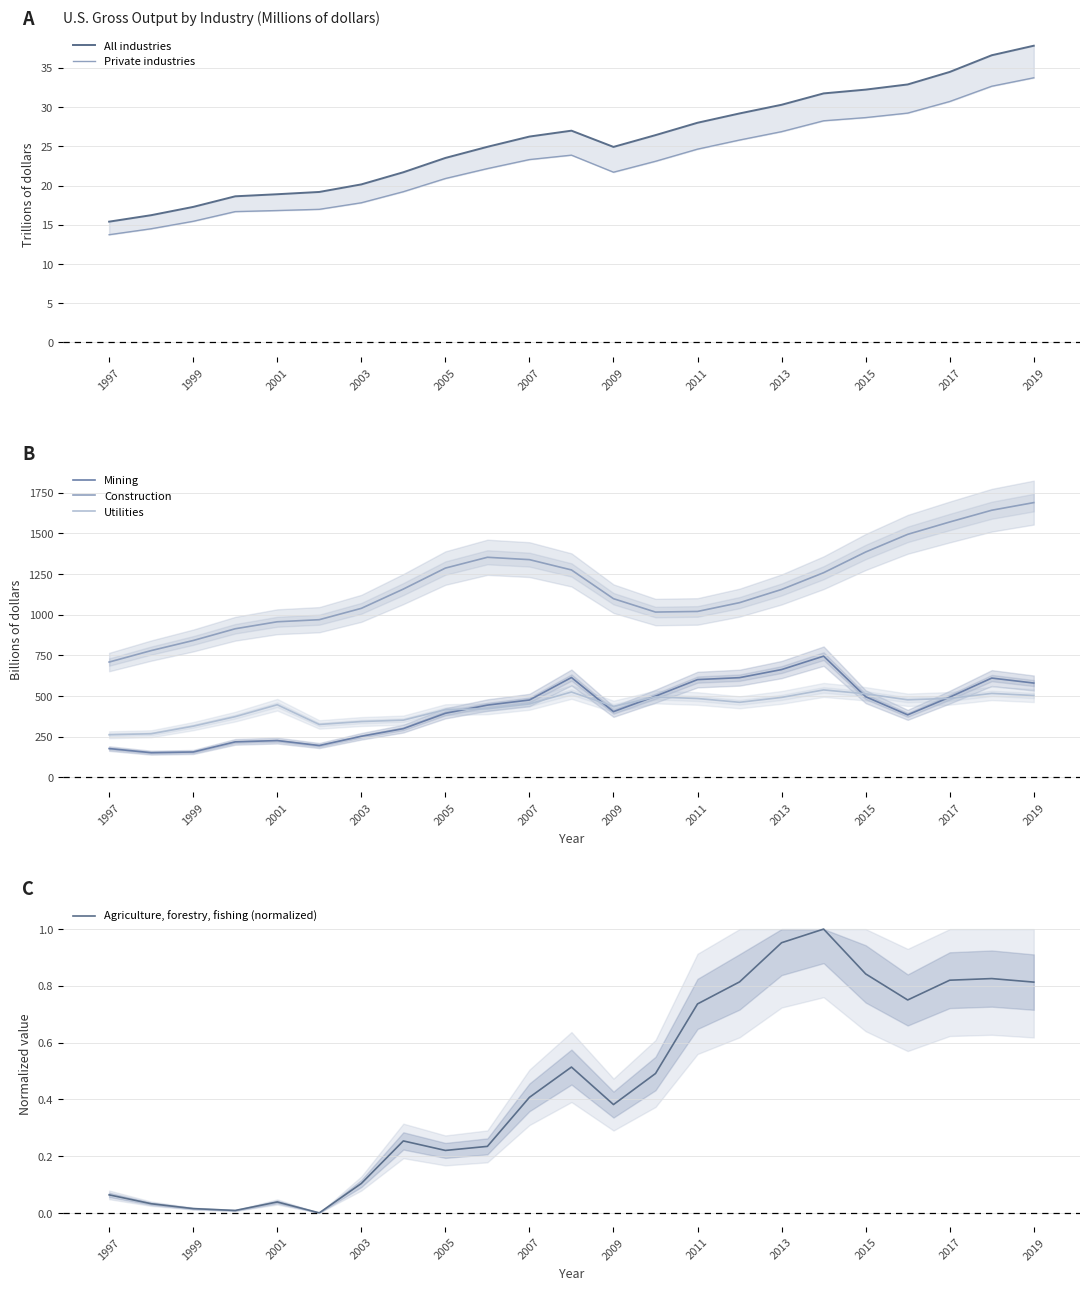

True or false: Mining and Construction intersect in this chart.

False